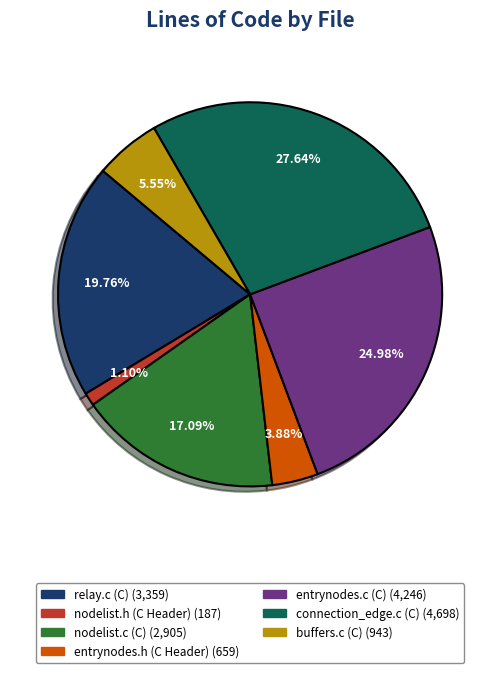

What percentage is NOT represented by relay.c (C)?

80.2%